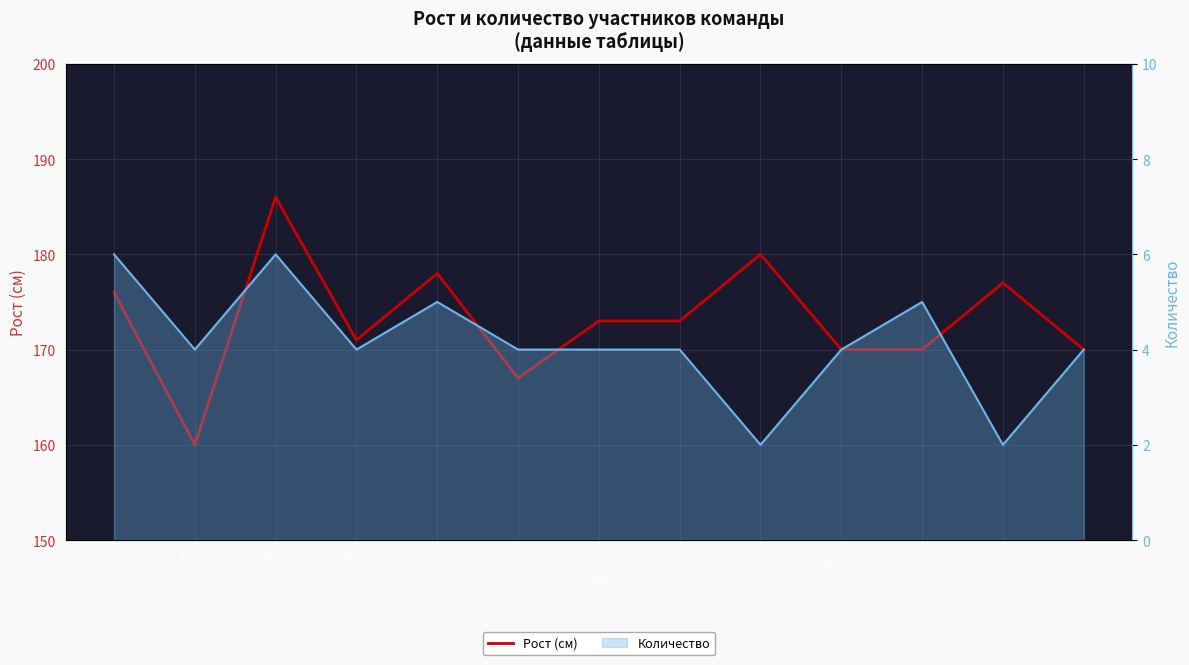

What is the sum of the values at 3 and 5?

364